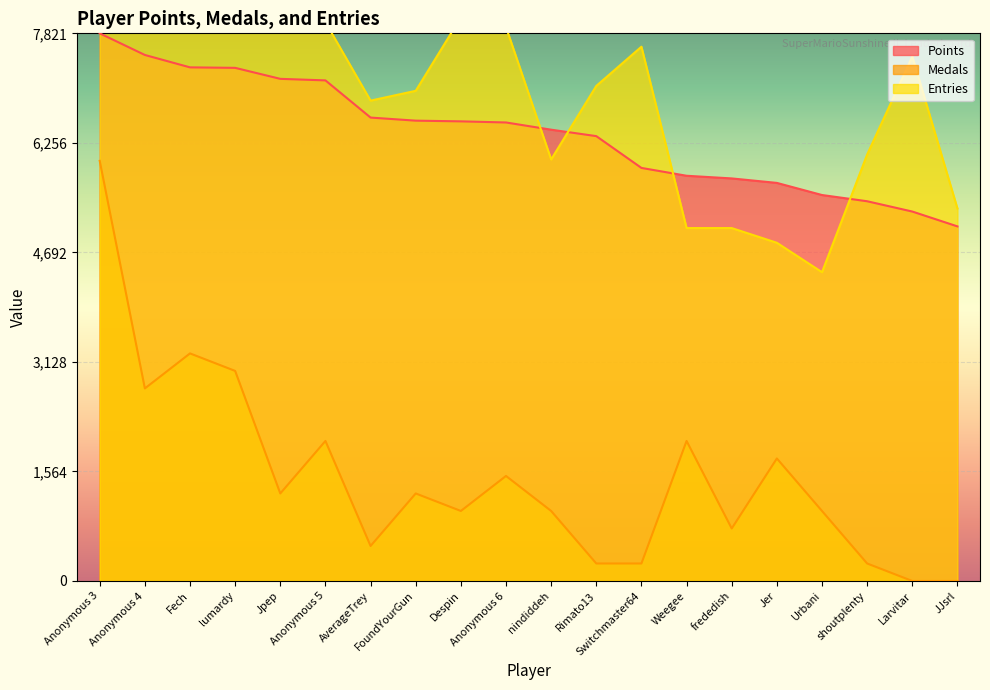

Reading left to right, what are all the values shown in this chart?

Points: 7821.0	7512.0	7335.0	7328.0	7171.0	7149.0	6618.0	6574.0	6564.0	6548.0	6445.0	6353.0	5899.0	5787.0	5749.0	5685.0	5512.0	5423.0	5276.0	5064.0
Medals: 6000.0	2750.0	3250.0	3000.0	1250.0	2000.0	500.0	1250.0	1000.0	1500.0	1000.0	250.0	250.0	2000.0	750.0	1750.0	1000.0	250.0	0.0	0.0
Entries: 7980.0	8050.0	7980.0	7910.0	7910.0	7980.0	6860.0	7000.0	8050.0	7910.0	6020.0	7070.0	7630.0	5040.0	5040.0	4830.0	4410.0	6090.0	7490.0	5320.0